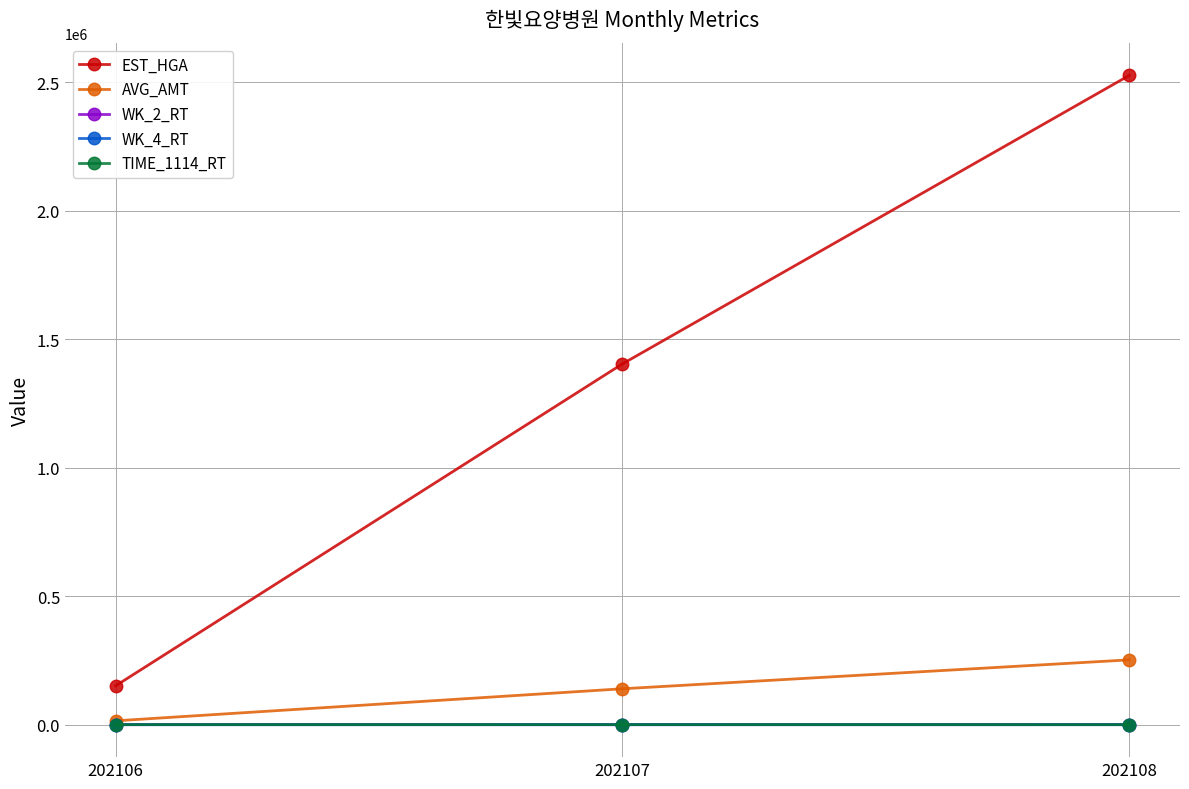

True or false: AVG_AMT has a value of 374989.3 at 202108.

False